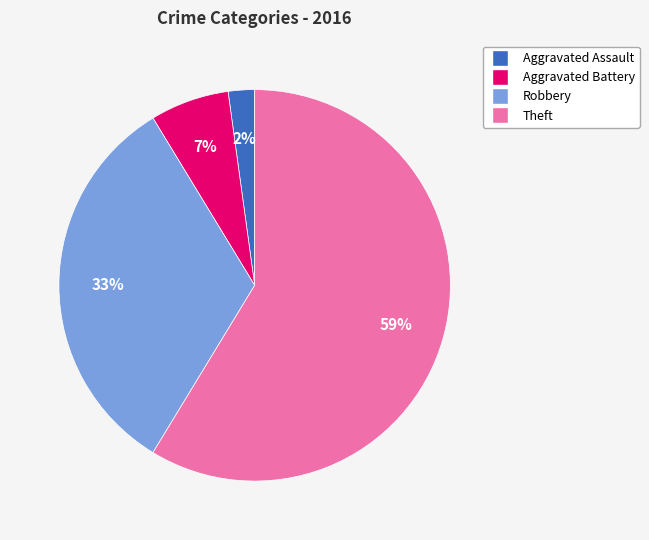

To the nearest percent, what percentage of the pie is Robbery?

33%